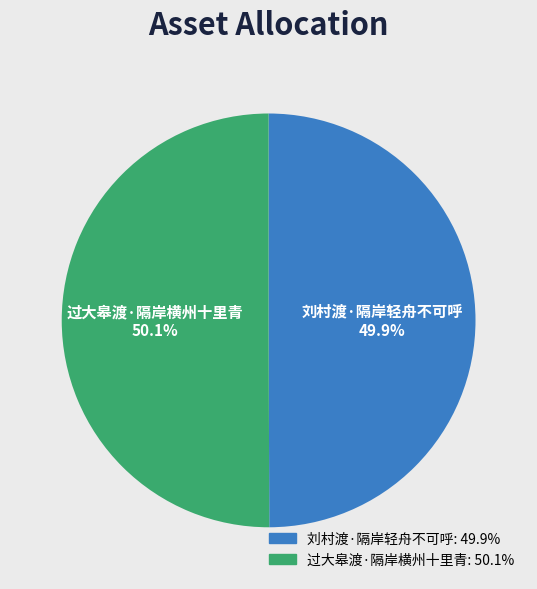

Is there a majority slice in this chart?

Yes